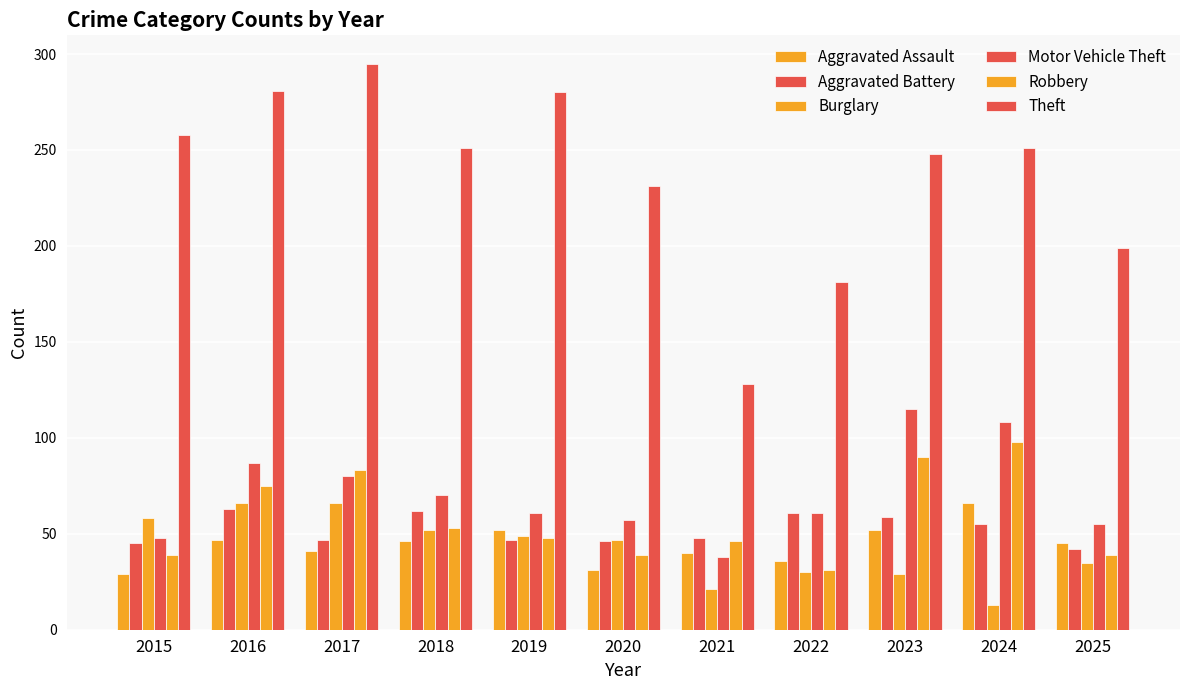

How many bars are there in each group?

6